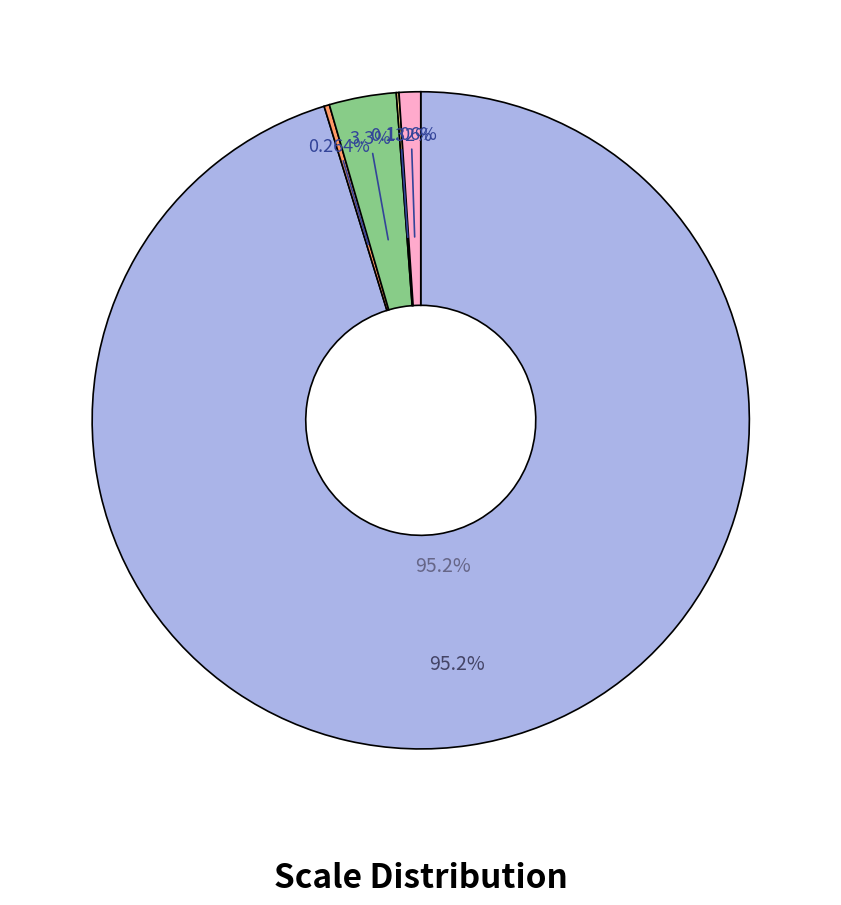

Between CT and OTH, which is larger?

CT